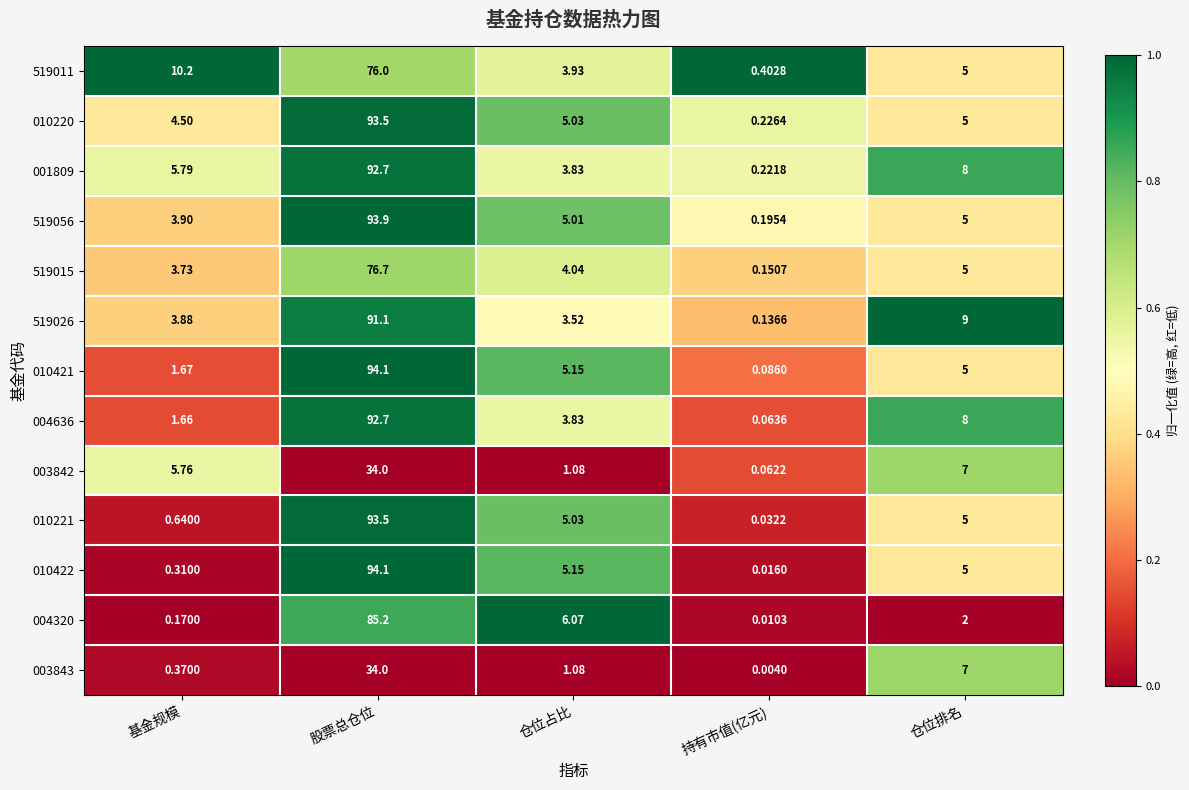

At which category is the sum across all series the highest?

股票总仓位